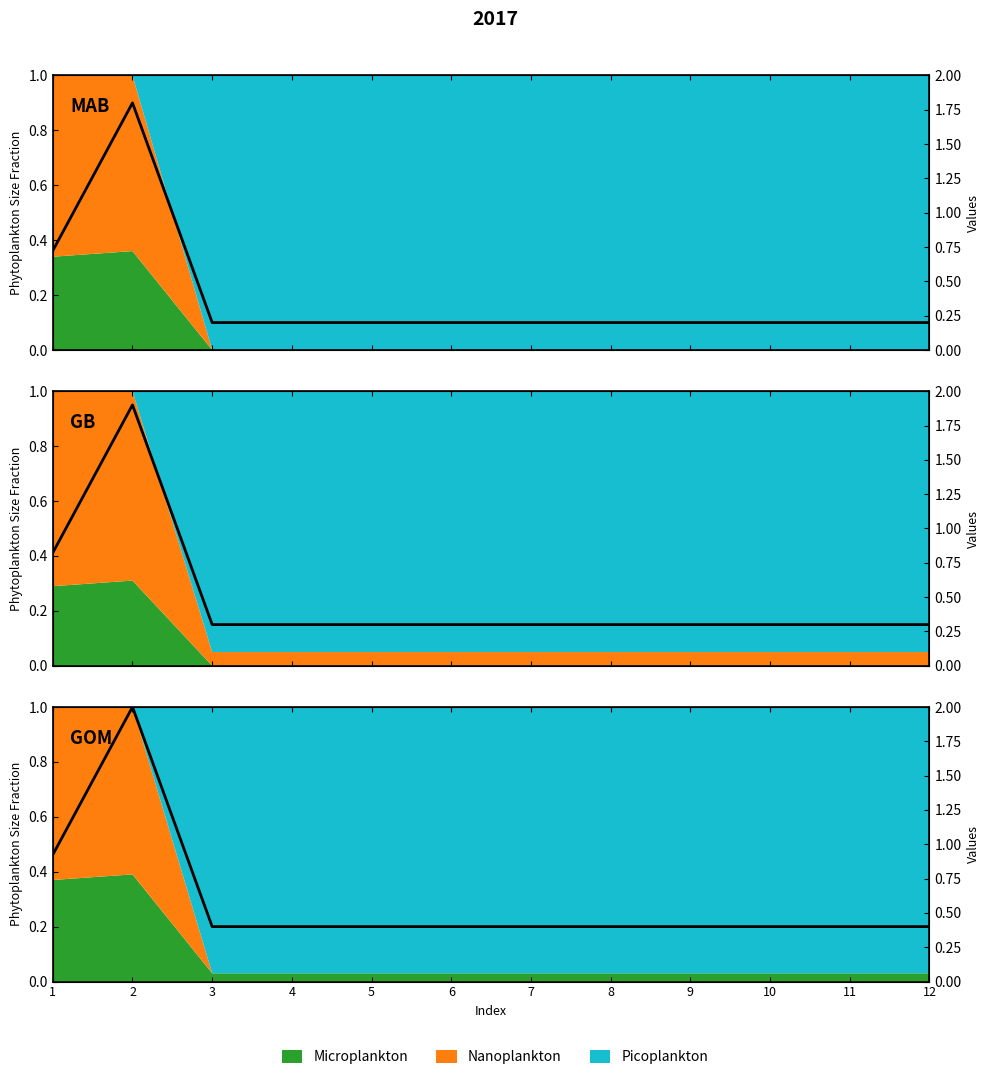

What is the change in value from 1 to 9?

-0.3